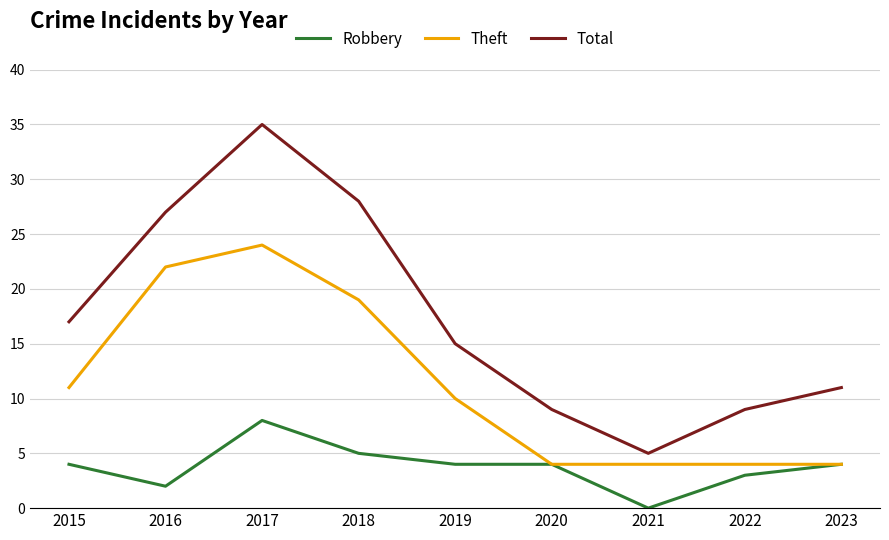

What value does the Theft series have at 2015?

11